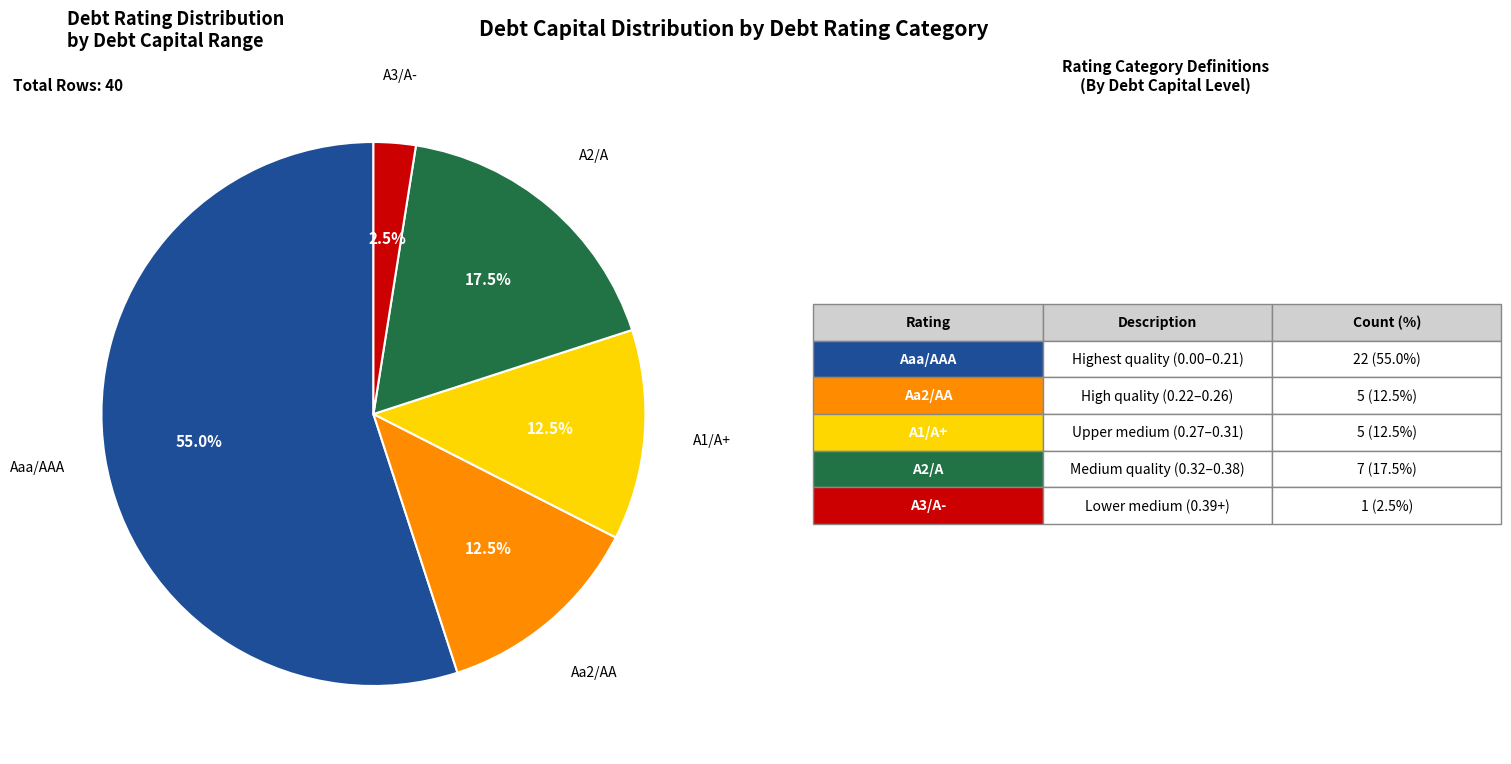

Is there a majority slice in this chart?

Yes